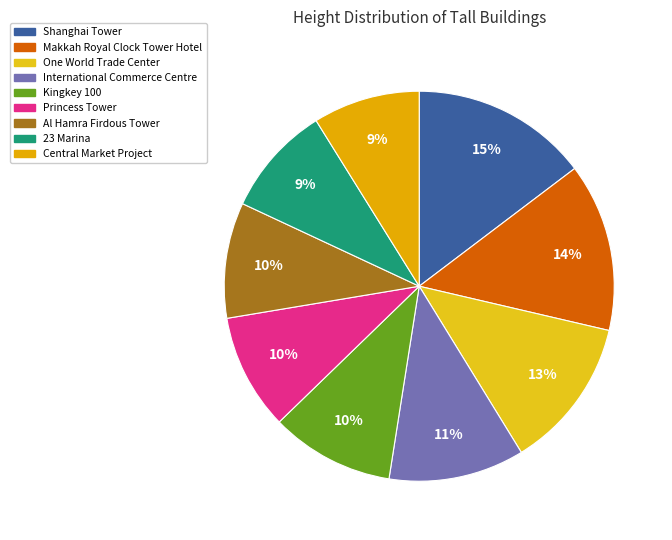

Rank the categories by value from highest to lowest.

Shanghai Tower, Makkah Royal Clock Tower Hotel, One World Trade Center, International Commerce Centre, Kingkey 100, Princess Tower, Al Hamra Firdous Tower, 23 Marina, Central Market Project